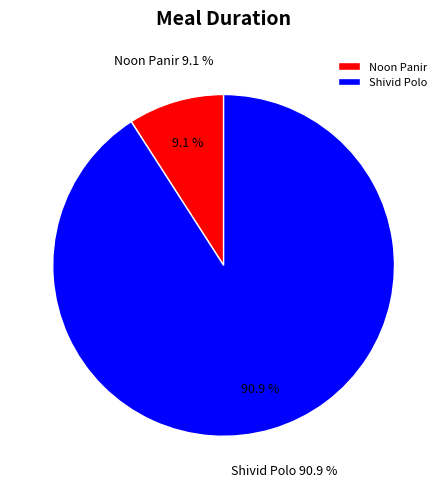

How many segments does this pie chart have?

2